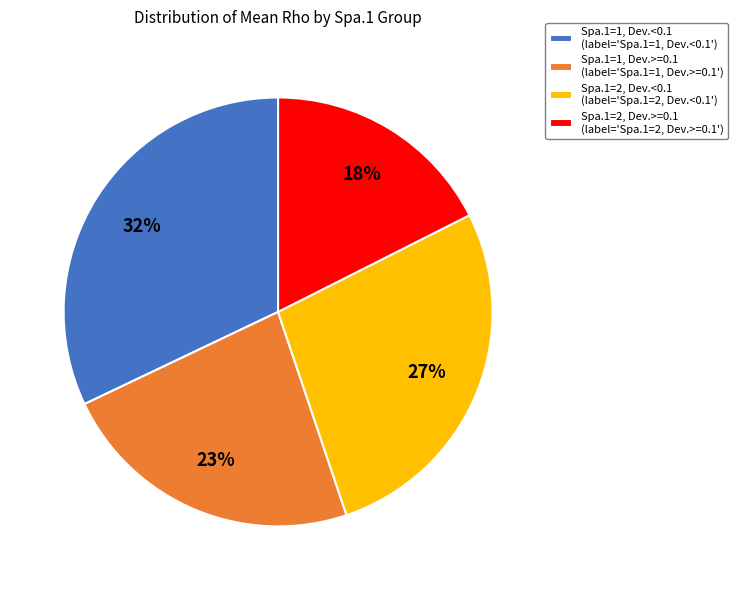

Rank the categories by value from highest to lowest.

Spa.1=1, Dev.<0.1 (label='Spa.1=1, Dev.<0.1'), Spa.1=2, Dev.<0.1 (label='Spa.1=2, Dev.<0.1'), Spa.1=1, Dev.>=0.1 (label='Spa.1=1, Dev.>=0.1'), Spa.1=2, Dev.>=0.1 (label='Spa.1=2, Dev.>=0.1')